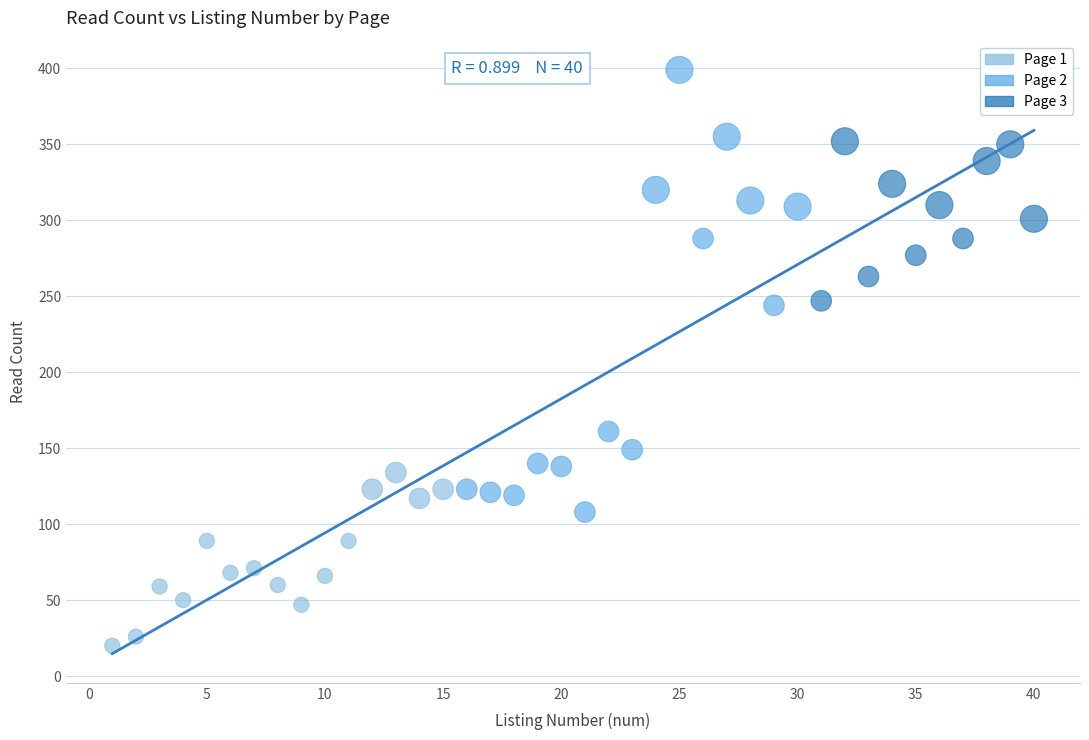

What are all the series names shown in the legend?

Page 1, Page 2, Page 3